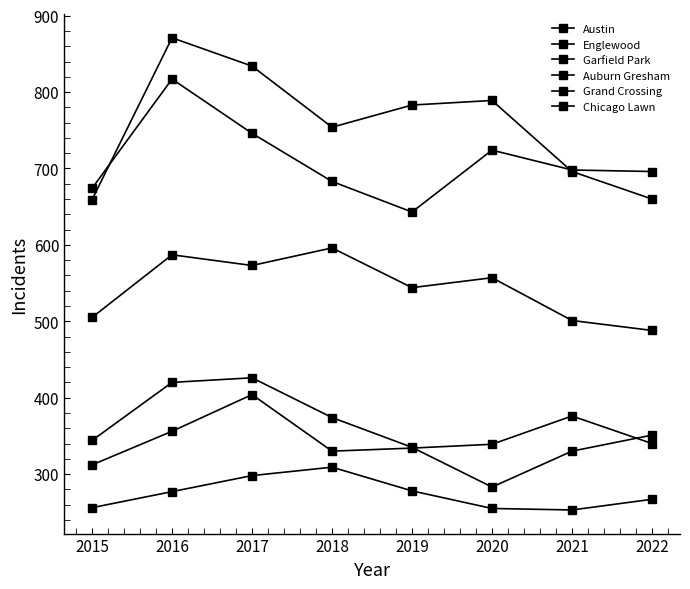

True or false: Garfield Park and Englewood cross at least once.

False